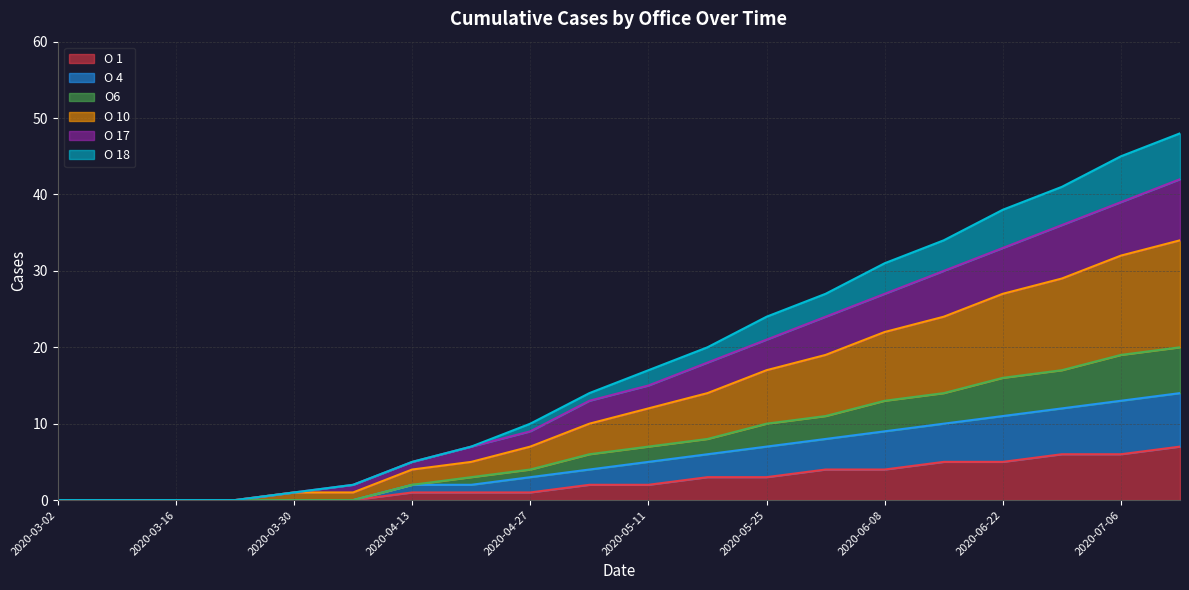

True or false: O 10 and O 17 intersect in this chart.

False